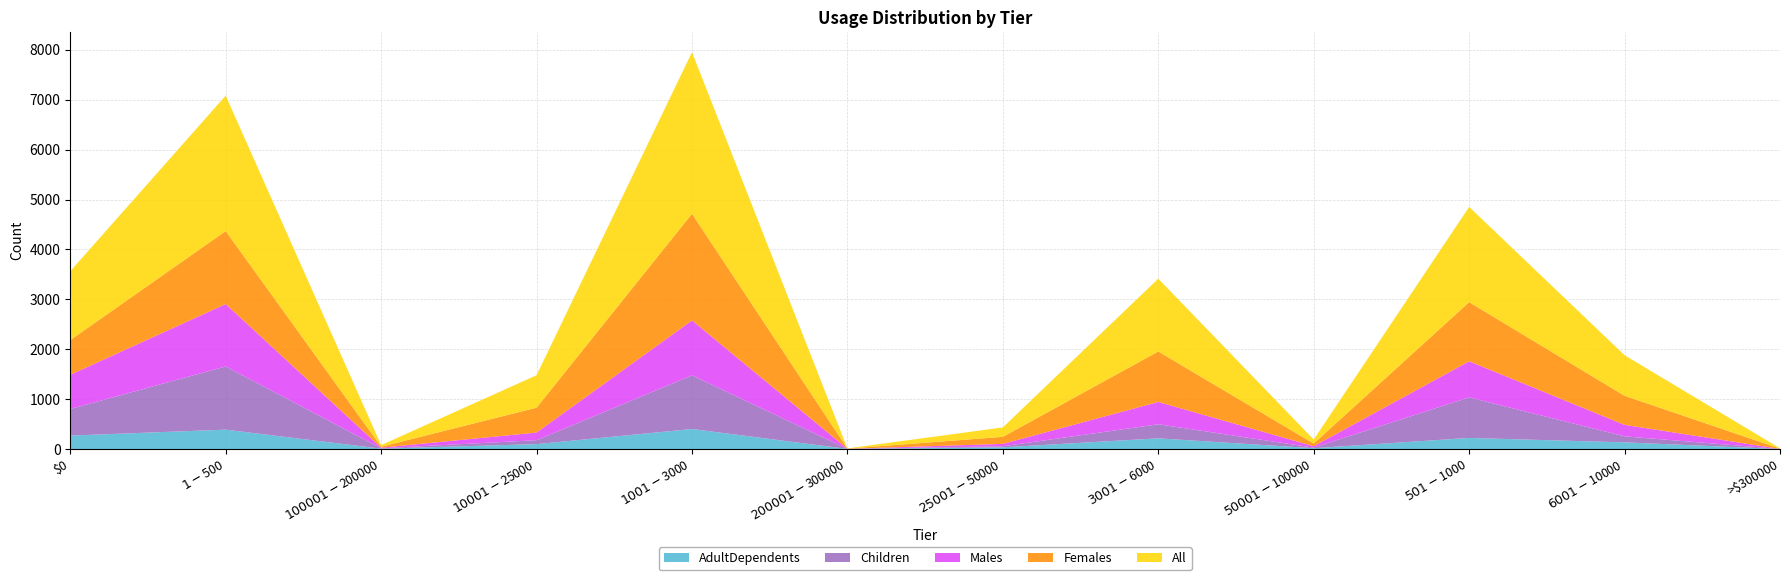

Reading left to right, what are all the values shown in this chart?

AdultDependents: $0=270	$1-$500=389	$100001-$200000=8	$10001-$25000=99	$1001-$3000=402	$200001-$300000=3	$25001-$50000=35	$3001-$6000=215	$50001-$100000=17	$501-$1000=223	$6001-$10000=134	>$300000=1
Children: $0=533	$1-$500=1267	$100001-$200000=7	$10001-$25000=79	$1001-$3000=1076	$200001-$300000=0	$25001-$50000=21	$3001-$6000=282	$50001-$100000=12	$501-$1000=813	$6001-$10000=121	>$300000=1
Males: $0=686	$1-$500=1251	$100001-$200000=12	$10001-$25000=153	$1001-$3000=1101	$200001-$300000=2	$25001-$50000=48	$3001-$6000=447	$50001-$100000=28	$501-$1000=723	$6001-$10000=230	>$300000=1
Females: $0=695	$1-$500=1463	$100001-$200000=20	$10001-$25000=498	$1001-$3000=2138	$200001-$300000=3	$25001-$50000=141	$3001-$6000=1012	$50001-$100000=53	$501-$1000=1186	$6001-$10000=583	>$300000=6
All: $0=1381	$1-$500=2714	$100001-$200000=32	$10001-$25000=651	$1001-$3000=3239	$200001-$300000=5	$25001-$50000=189	$3001-$6000=1459	$50001-$100000=81	$501-$1000=1909	$6001-$10000=813	>$300000=7